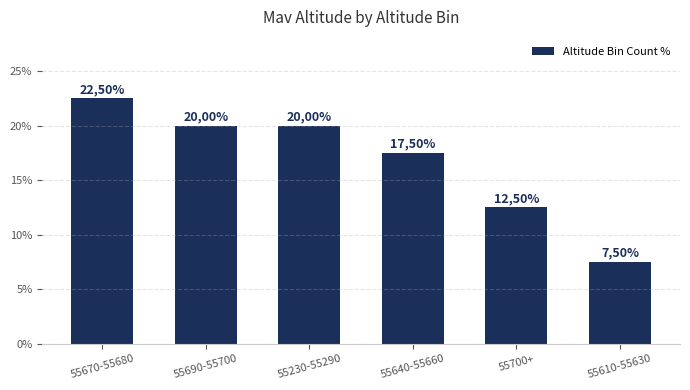

Between 55230-55290 and 55640-55660, which is larger?

55230-55290